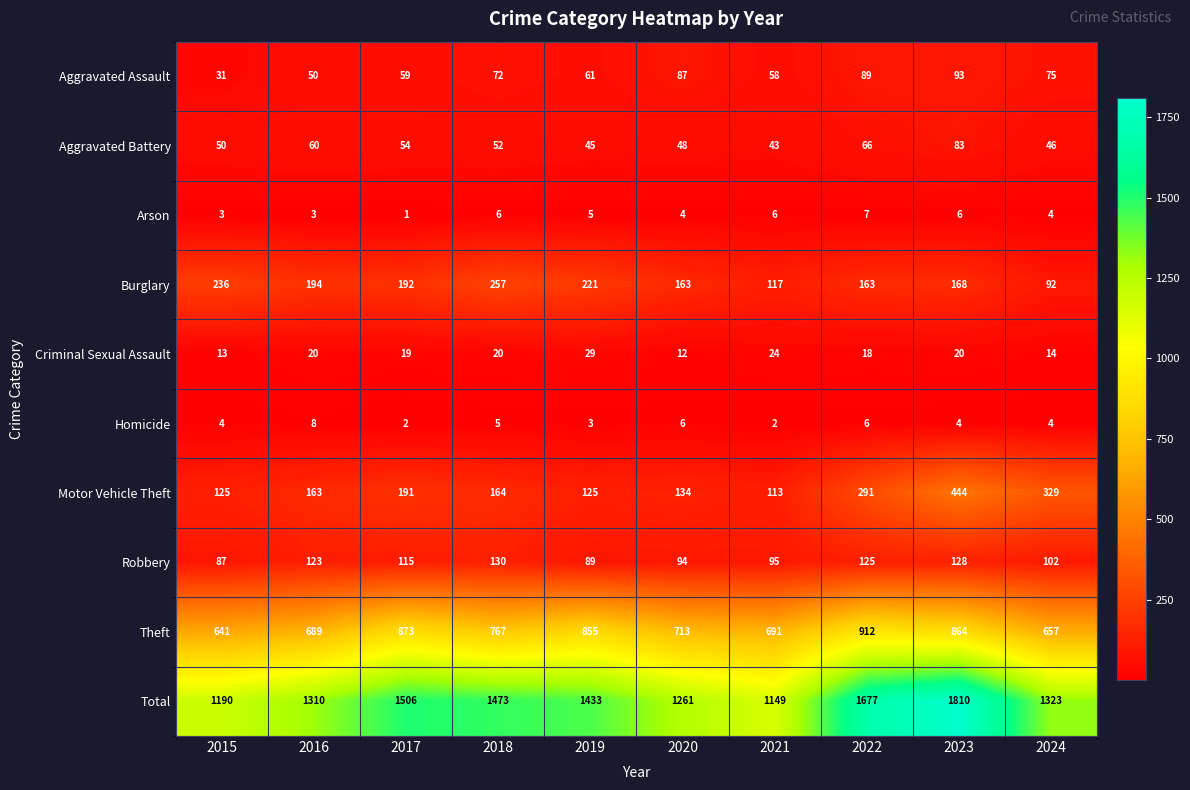

Which category has the lowest value across all series?

2017